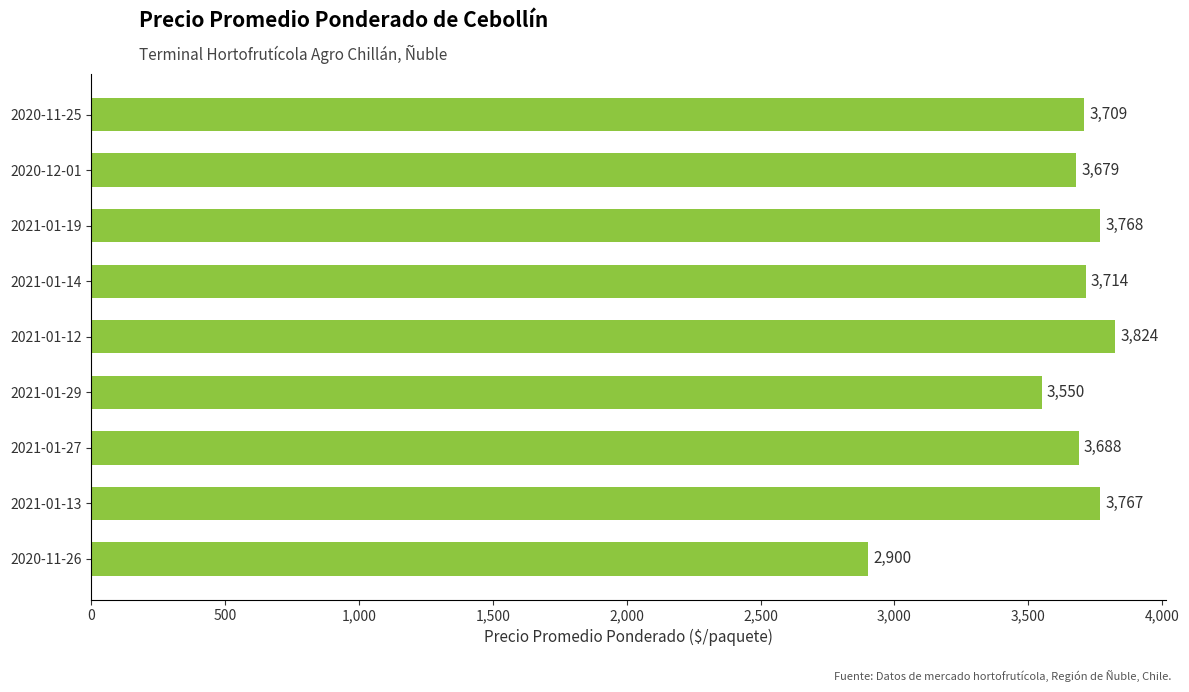

What is the sum of all values?

32599